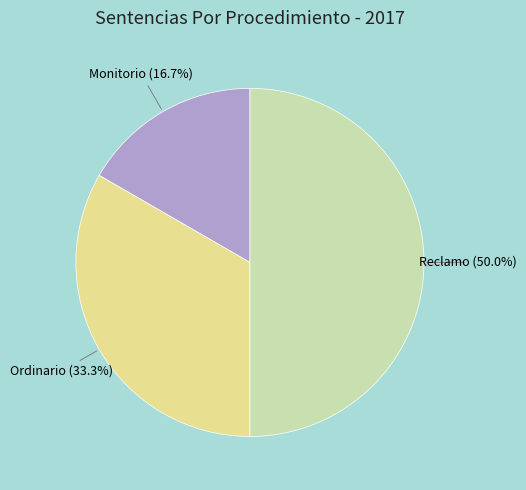

To the nearest percent, what percentage of the pie is Reclamo?

50%